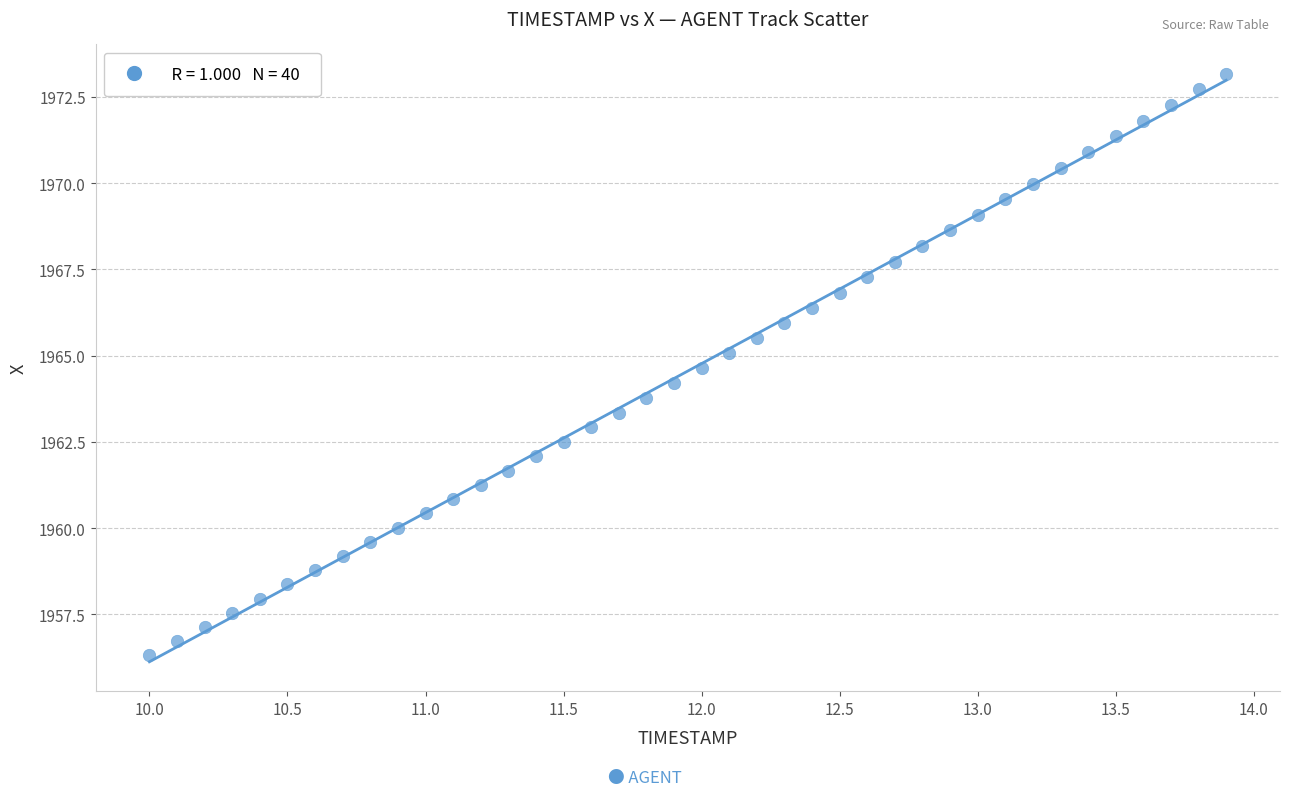

What is the range of Y values (max minus min)?

16.9